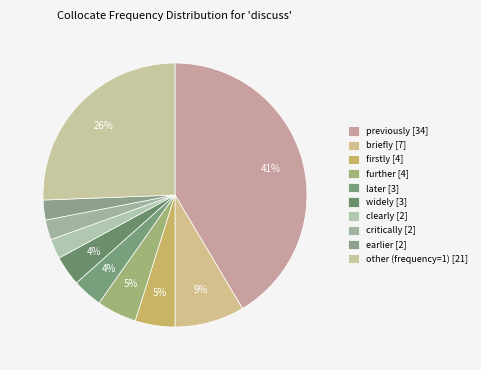

To the nearest percent, what is the difference between the previously and widely slice percentages?

38%